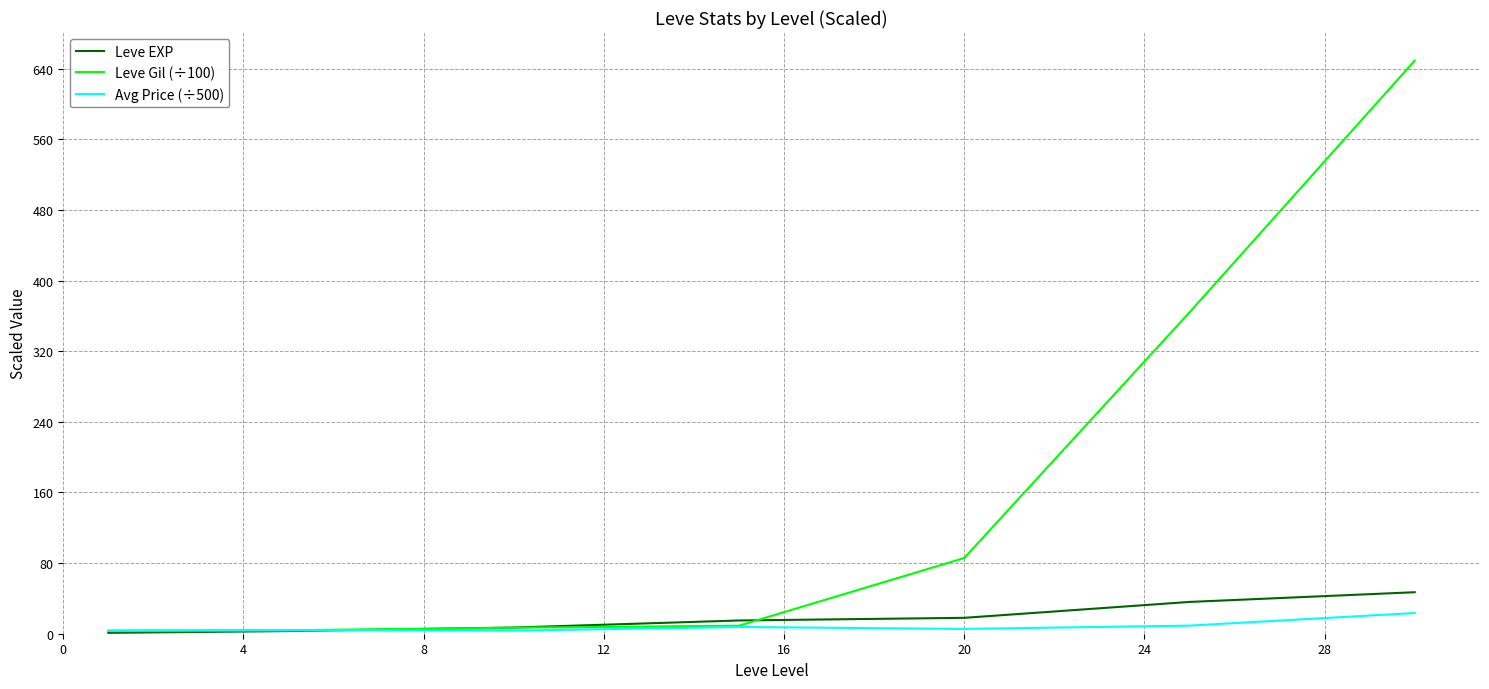

What is the maximum value shown in the chart?

649.1